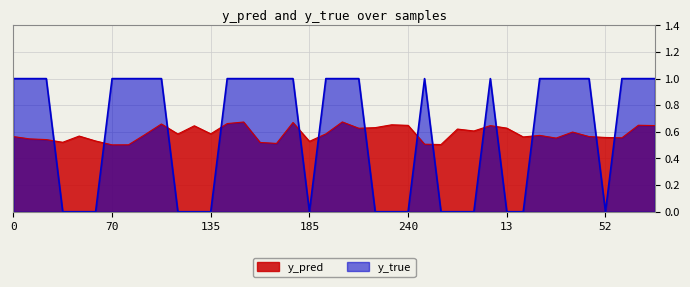

What is the label of the 37th point from the right?

43